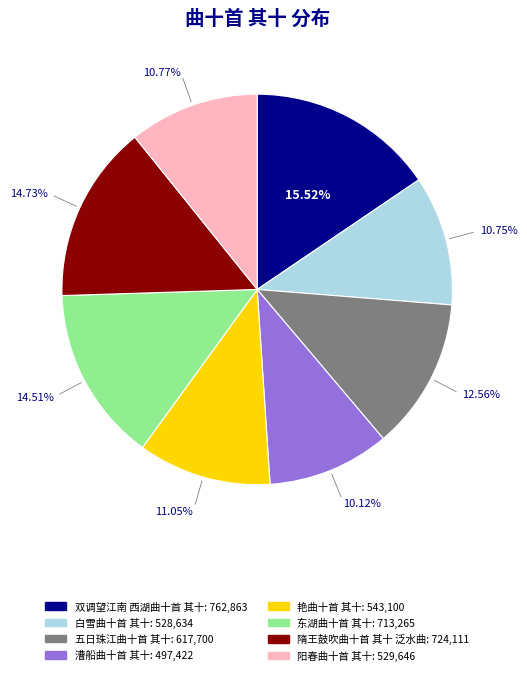

To the nearest percent, what is the combined percentage of 漕船曲十首 其十 and 五日珠江曲十首 其十?

23%